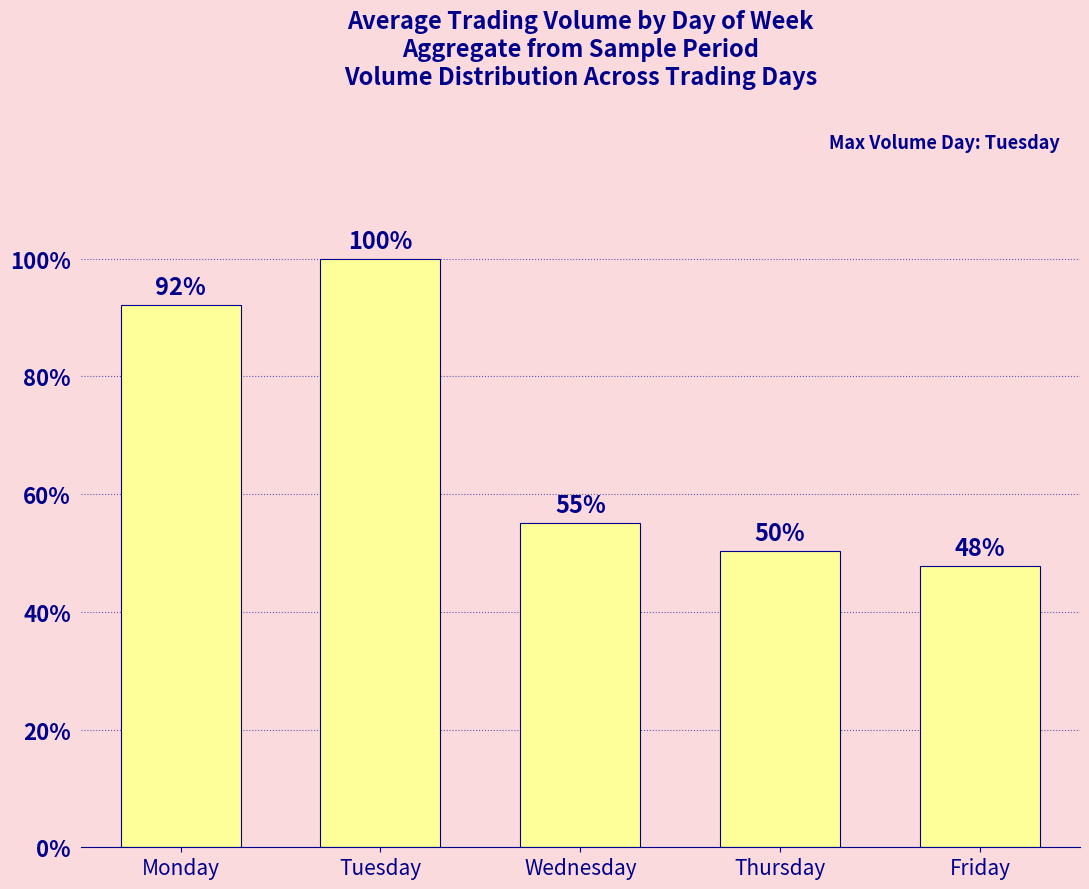

How many bars are there in total?

5